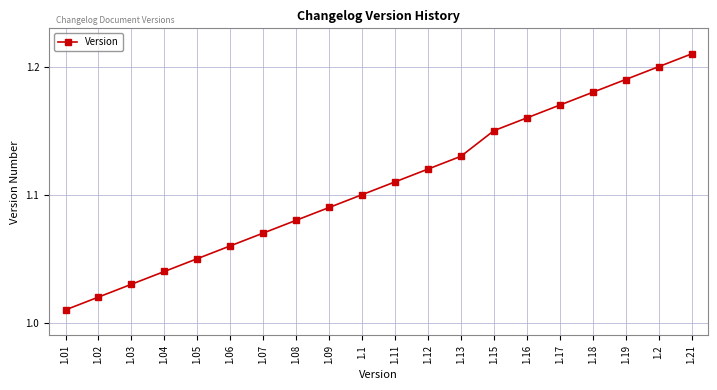

Which label corresponds to the largest value in the chart?

1.21